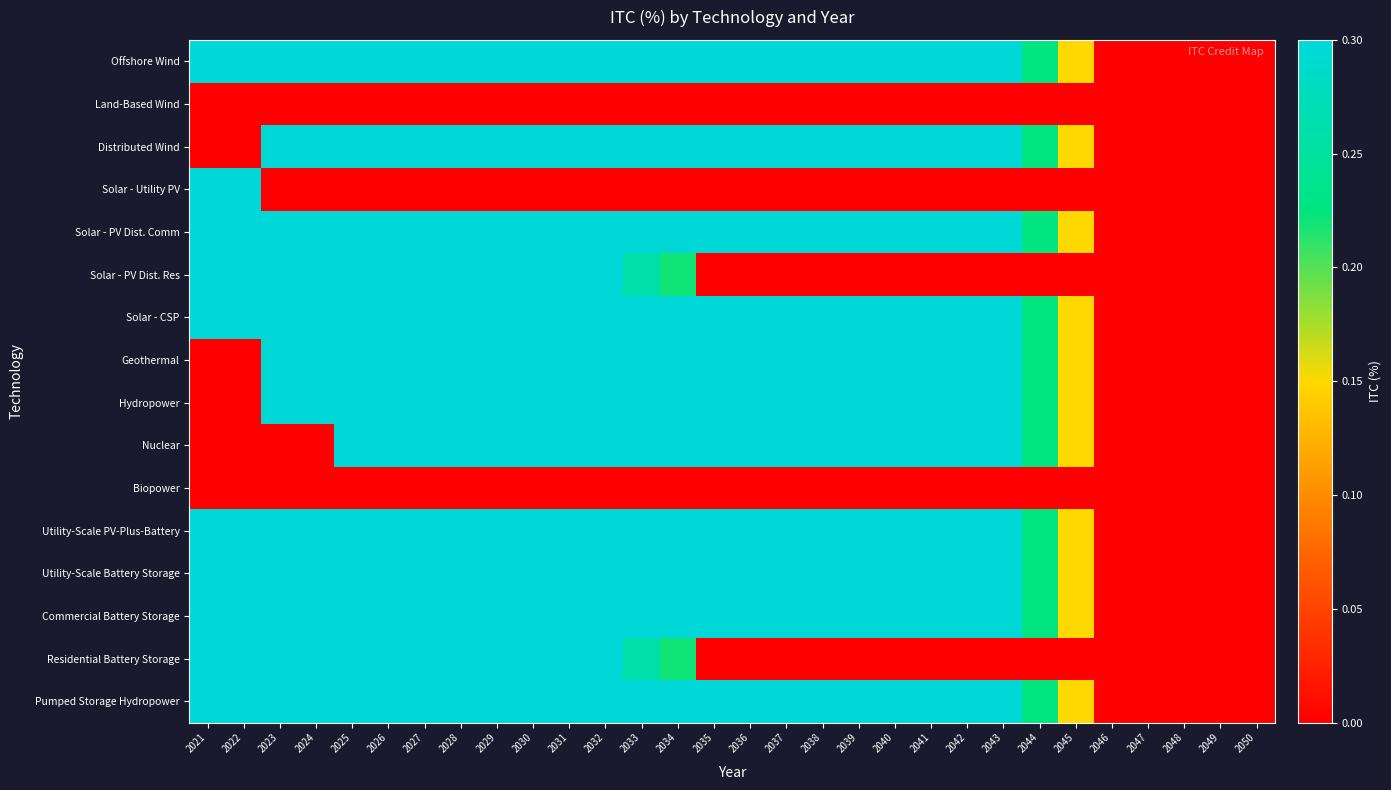

Which category has the lowest value across all series?

2046